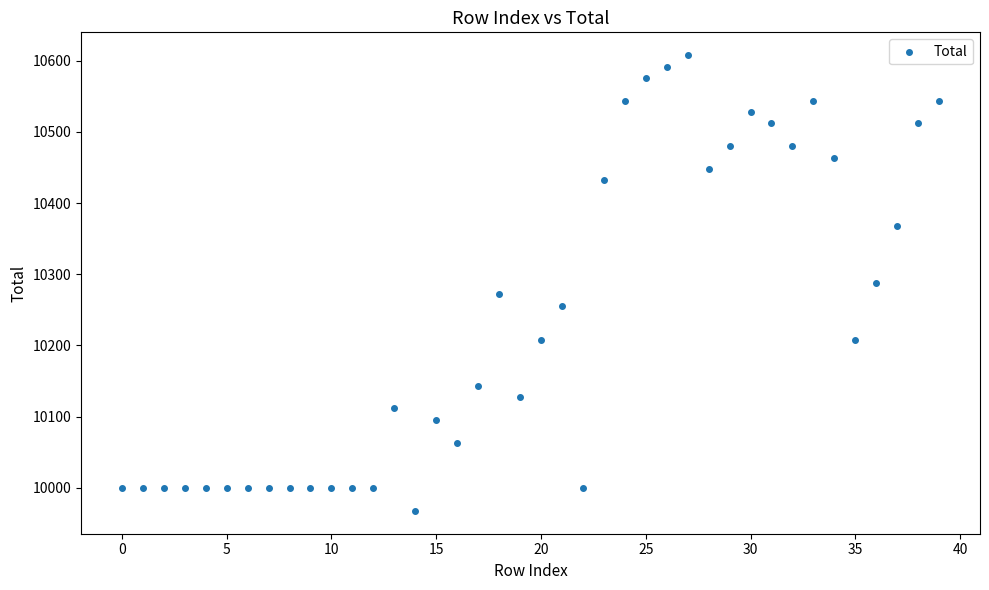

What is the range of Y values (max minus min)?

640.0